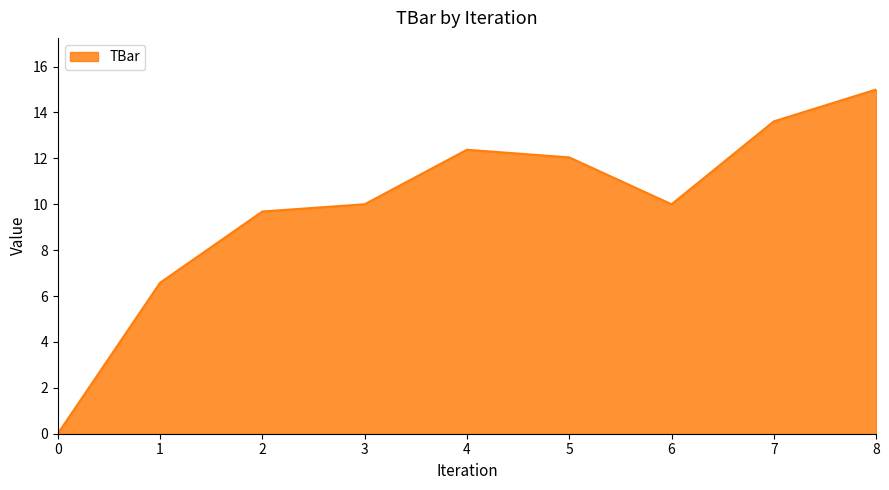

The value at 1 is 4.4. True or false?

False